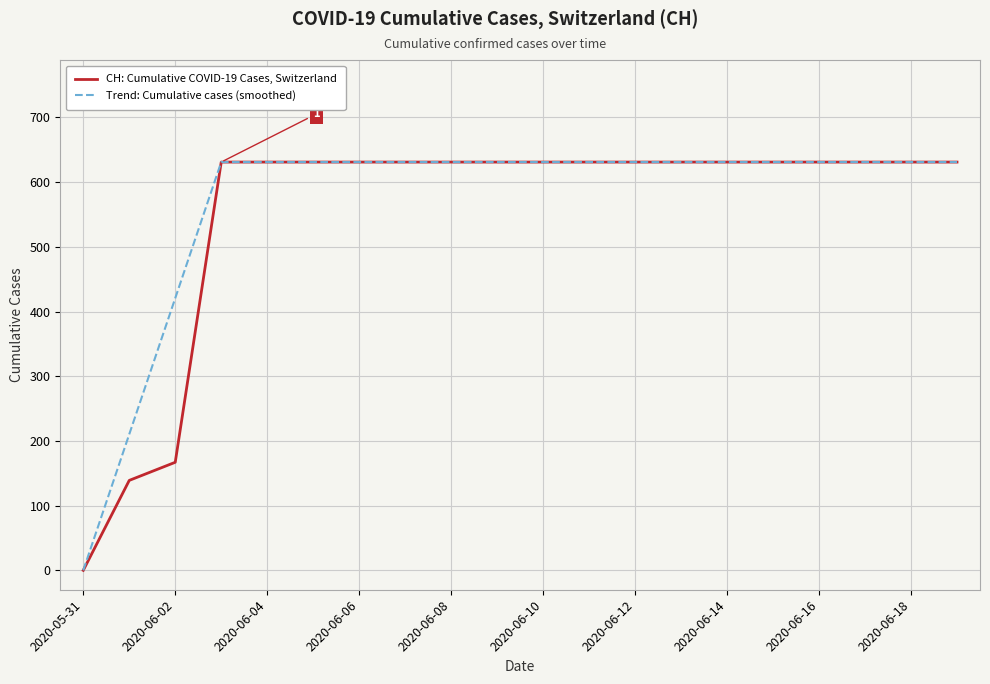

List the series in order of their overall mean, lowest first.

CH: Cumulative COVID-19 Cases, Switzerland, Trend: Cumulative cases (smoothed)